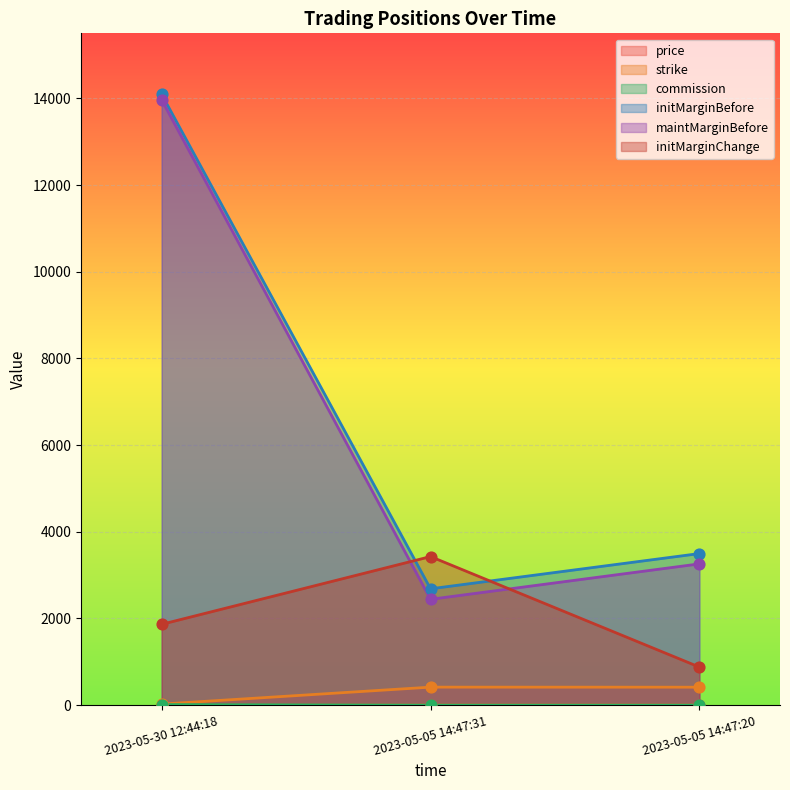

Which series has the largest total across all categories?

initMarginBefore